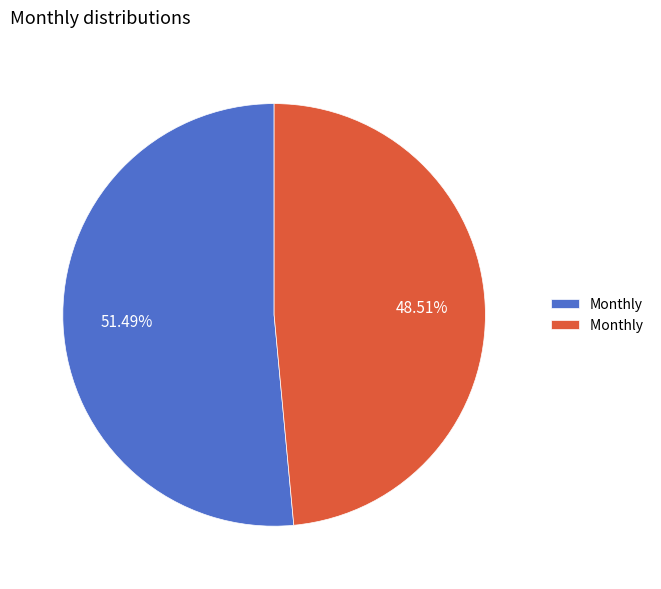

Does any single category account for the majority?

Yes